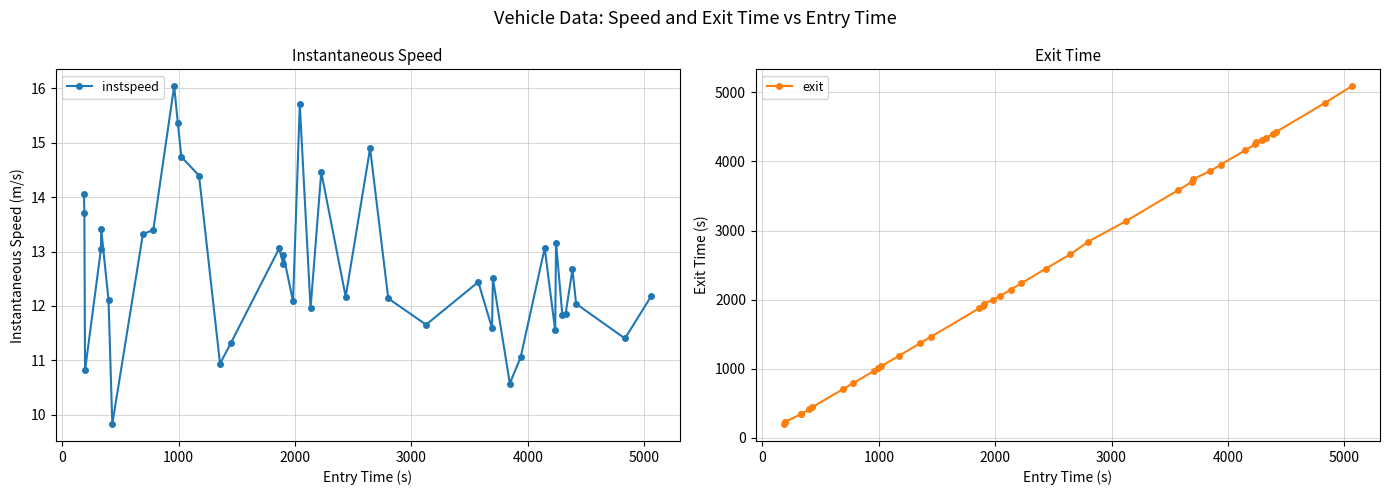

What are all the series names shown in the legend?

instspeed, exit